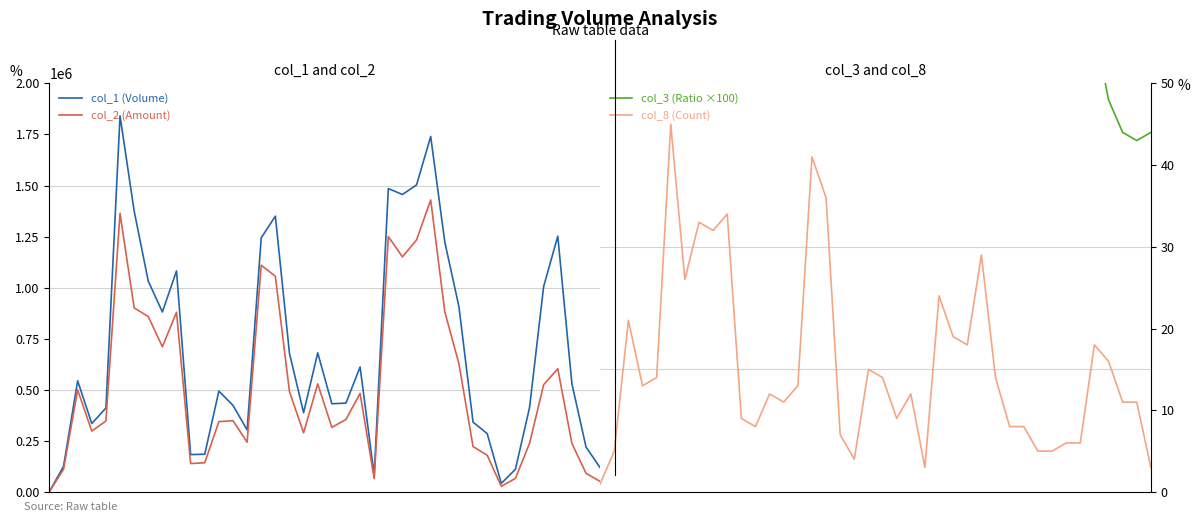

How many values in the col_8 (Count) series exceed 13?

18